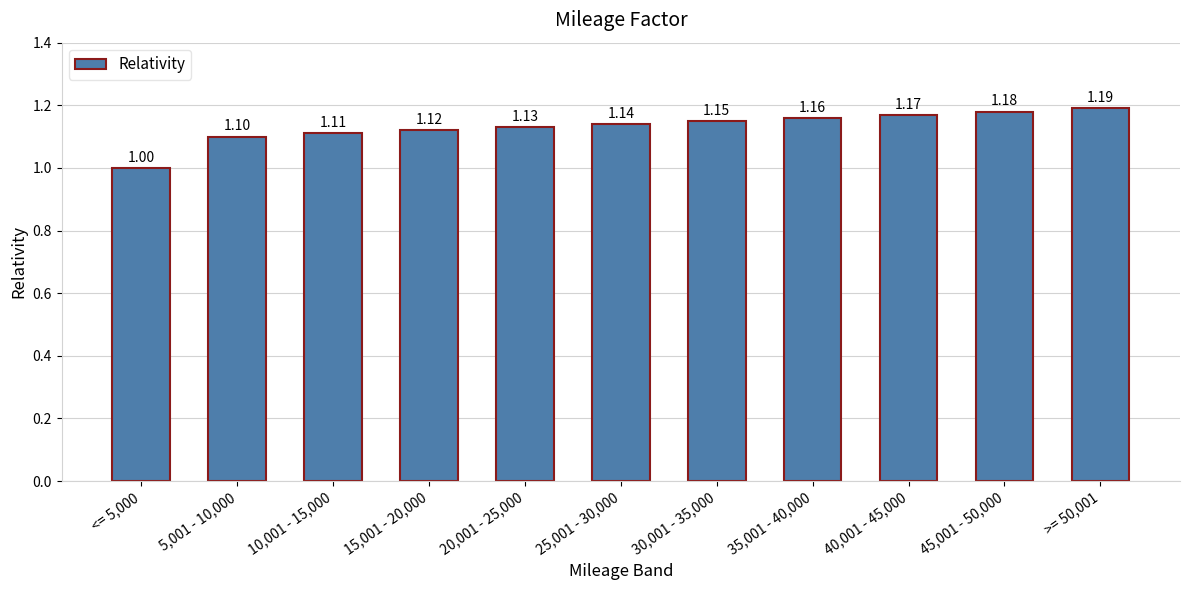

What is the sum of the values at >= 50,001 and 25,001 - 30,000?

2.3